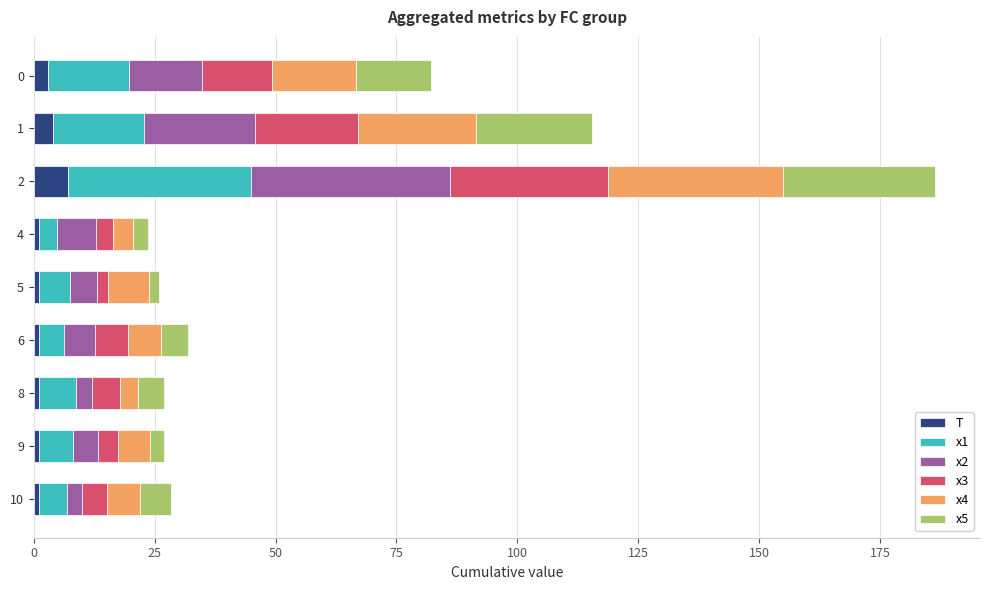

What is the maximum value for T?

7.0